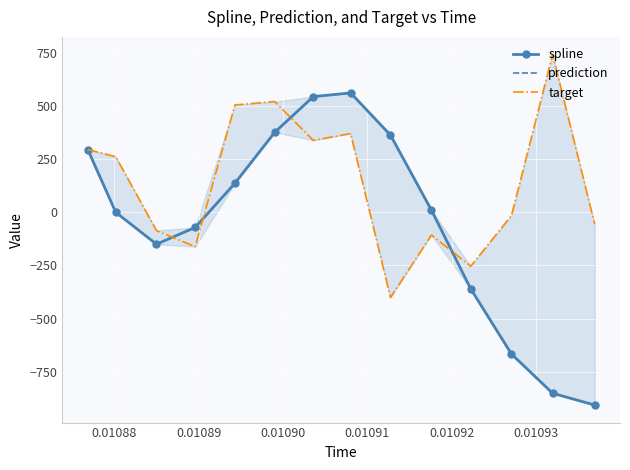

What is the value of the prediction point at the 9th from the left?

363.5